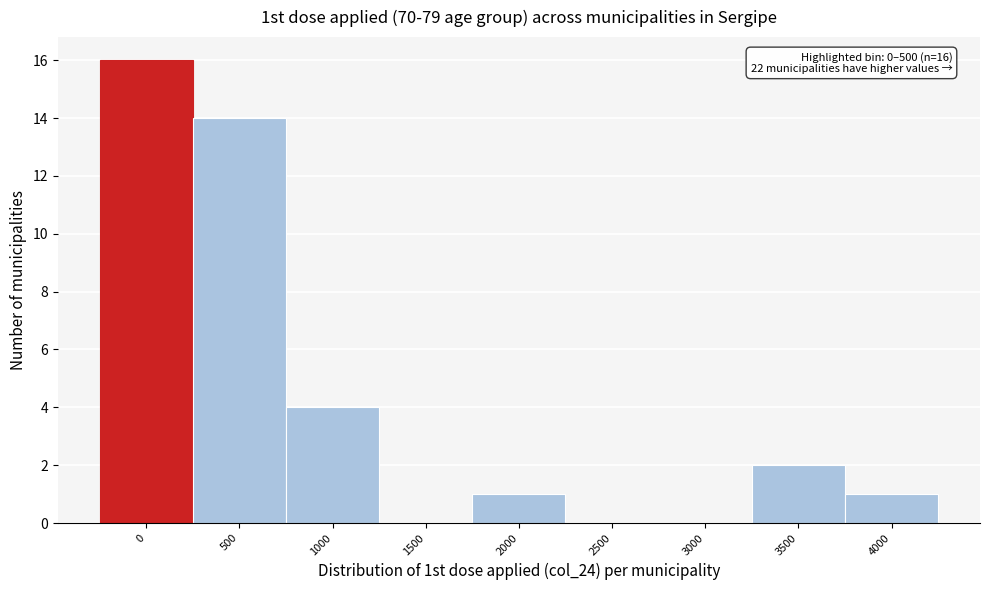

Reading left to right, what are all the values shown in this chart?

0=16	500=14	1000=4	1500=0	2000=1	2500=0	3000=0	3500=2	4000=1